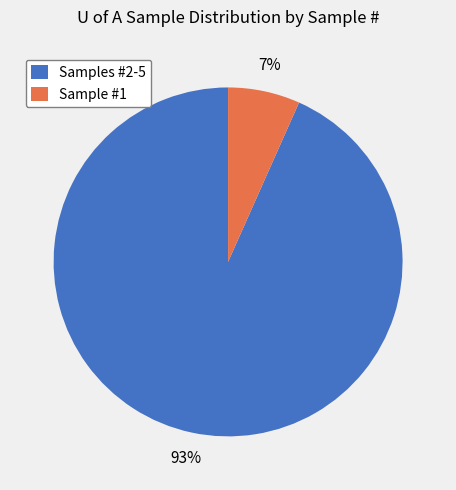

How many segments does this pie chart have?

2